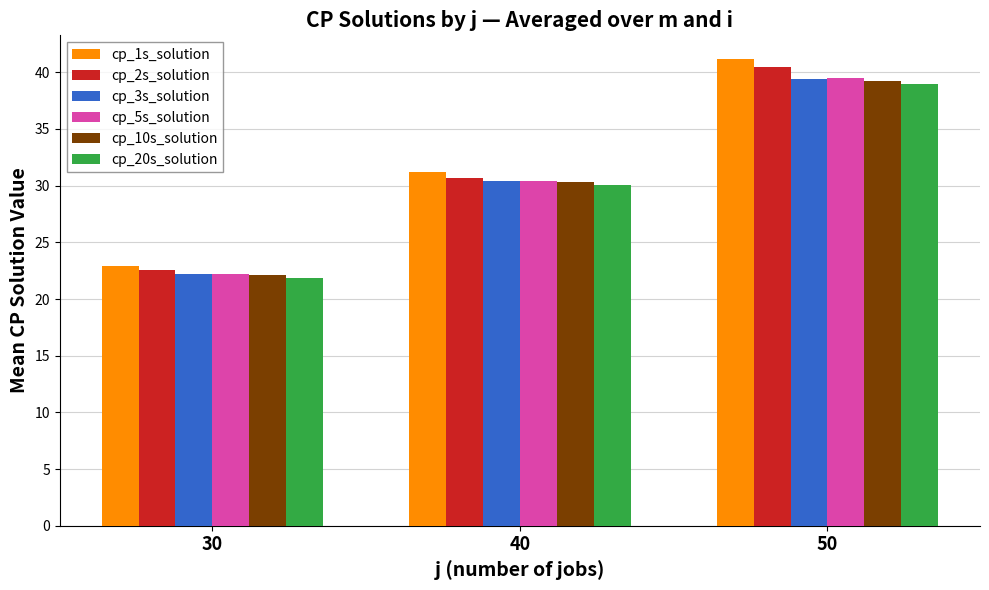

The cp_20s_solution series shows 21.9 at 30. True or false?

True